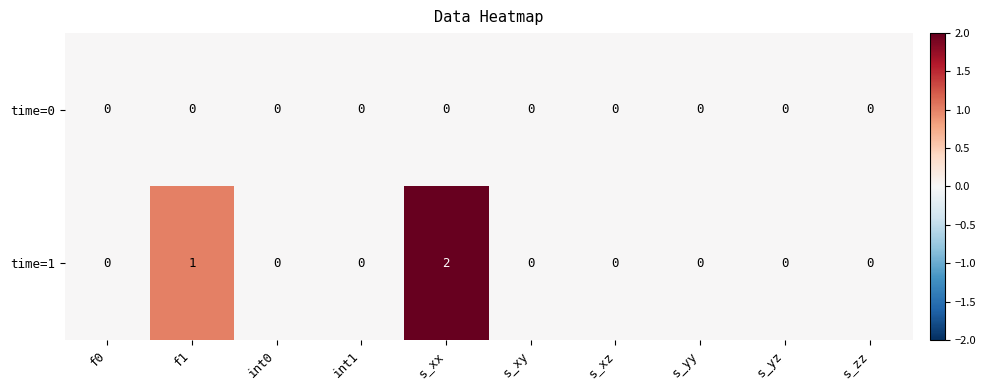

Which series has the largest total across all categories?

time=1